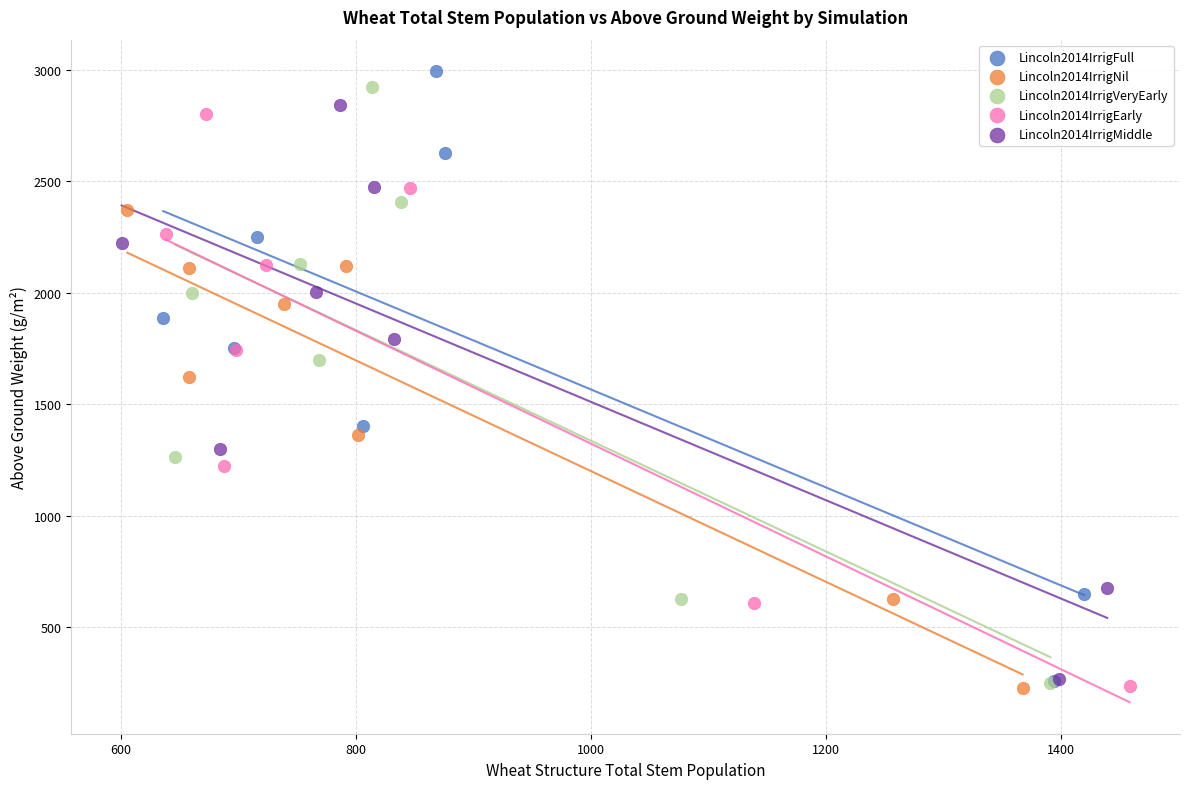

What are all the series names shown in the legend?

Lincoln2014IrrigFull, Lincoln2014IrrigNil, Lincoln2014IrrigVeryEarly, Lincoln2014IrrigEarly, Lincoln2014IrrigMiddle